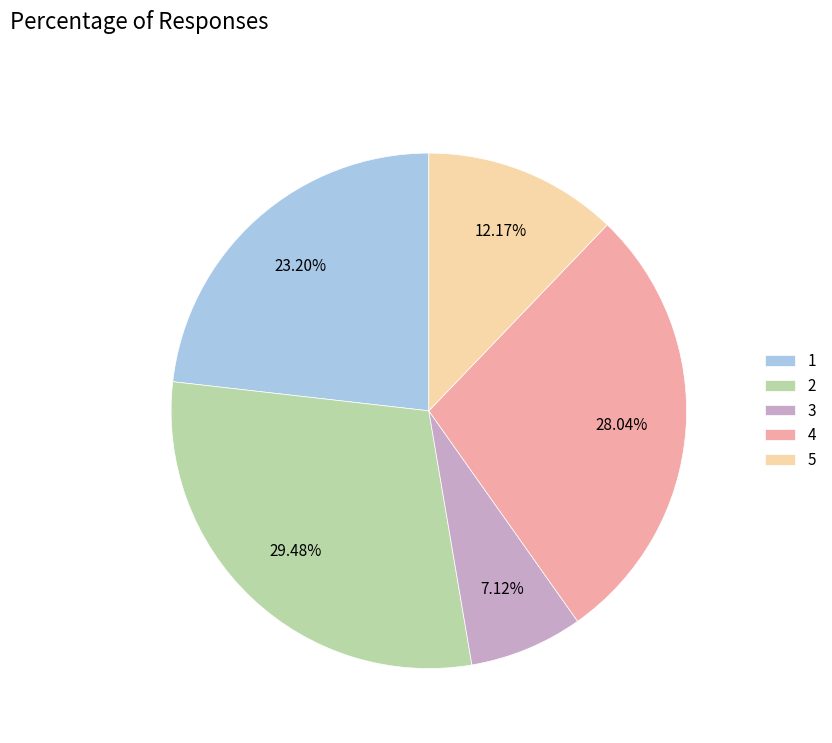

Which has a higher value, 3 or 4?

4